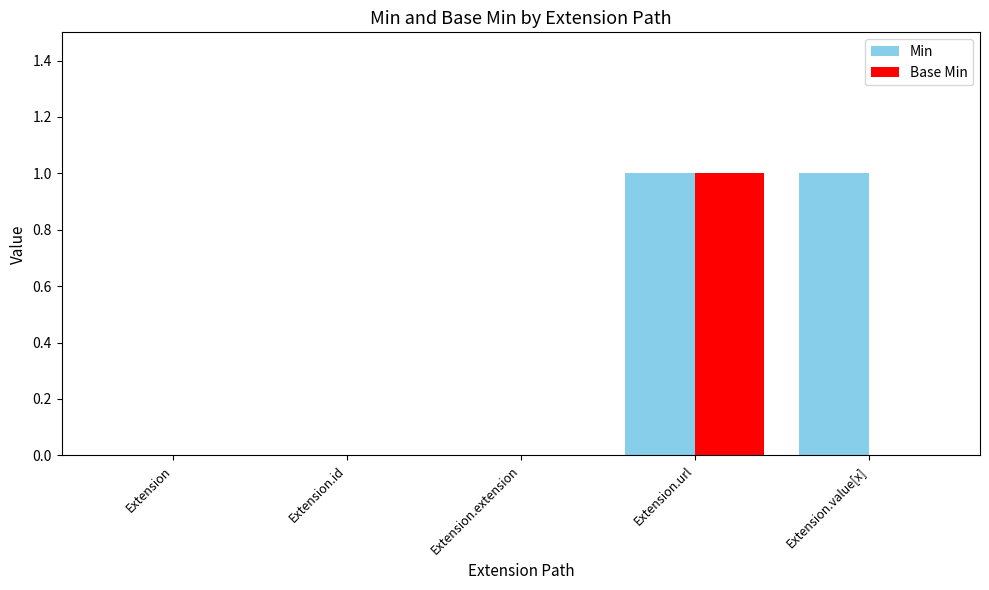

Between Extension.id and Extension.value[x], which series saw the biggest shift?

Min